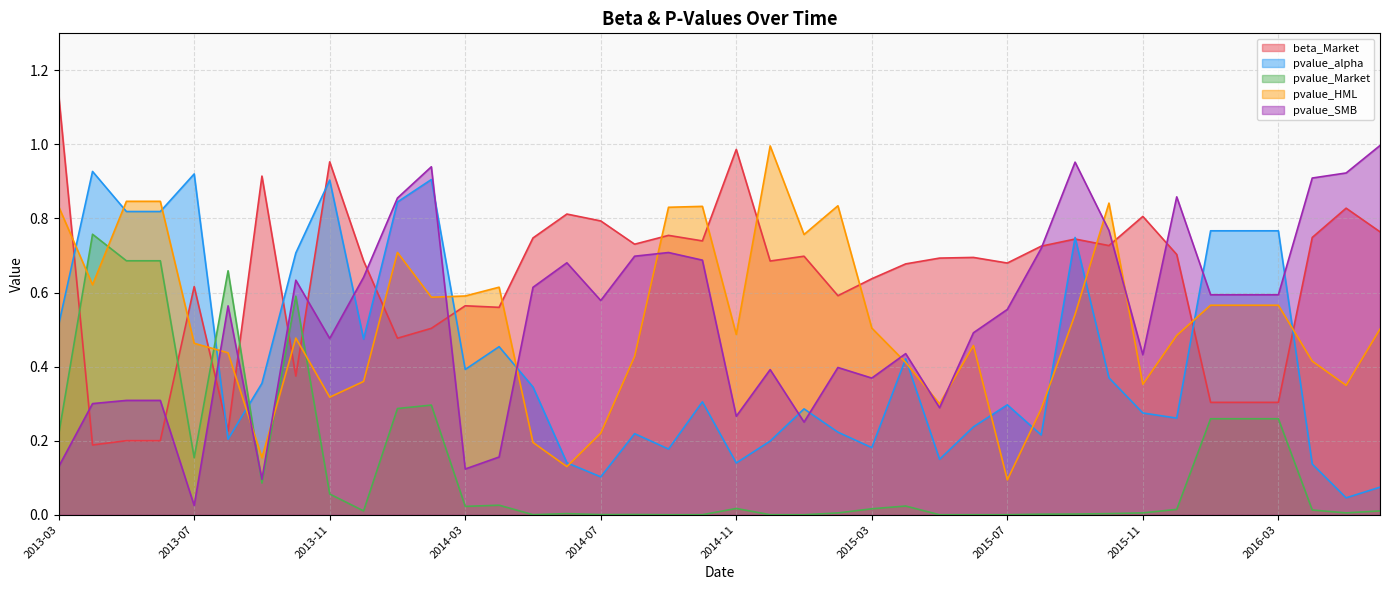

Reading left to right, what are all the values shown in this chart?

beta_Market: 1.1	0.2	0.2	0.2	0.6	0.2	0.9	0.4	1.0	0.7	0.5	0.5	0.6	0.6	0.7	0.8	0.8	0.7	0.8	0.7	1.0	0.7	0.7	0.6	0.6	0.7	0.7	0.7	0.7	0.7	0.7	0.7	0.8	0.7	0.3	0.3	0.3	0.7	0.8	0.8
pvalue_alpha: 0.5	0.9	0.8	0.8	0.9	0.2	0.4	0.7	0.9	0.5	0.8	0.9	0.4	0.5	0.3	0.1	0.1	0.2	0.2	0.3	0.1	0.2	0.3	0.2	0.2	0.4	0.1	0.2	0.3	0.2	0.7	0.4	0.3	0.3	0.8	0.8	0.8	0.1	0.0	0.1
pvalue_Market: 0.2	0.8	0.7	0.7	0.2	0.7	0.1	0.6	0.1	0.0	0.3	0.3	0.0	0.0	0.0	0.0	0.0	0.0	0.0	0.0	0.0	0.0	0.0	0.0	0.0	0.0	0.0	0.0	0.0	0.0	0.0	0.0	0.0	0.0	0.3	0.3	0.3	0.0	0.0	0.0
pvalue_HML: 0.8	0.6	0.8	0.8	0.5	0.4	0.2	0.5	0.3	0.4	0.7	0.6	0.6	0.6	0.2	0.1	0.2	0.4	0.8	0.8	0.5	1.0	0.8	0.8	0.5	0.4	0.3	0.5	0.1	0.3	0.5	0.8	0.4	0.5	0.6	0.6	0.6	0.4	0.3	0.5
pvalue_SMB: 0.1	0.3	0.3	0.3	0.0	0.6	0.1	0.6	0.5	0.6	0.9	0.9	0.1	0.2	0.6	0.7	0.6	0.7	0.7	0.7	0.3	0.4	0.3	0.4	0.4	0.4	0.3	0.5	0.6	0.7	1.0	0.8	0.4	0.9	0.6	0.6	0.6	0.9	0.9	1.0